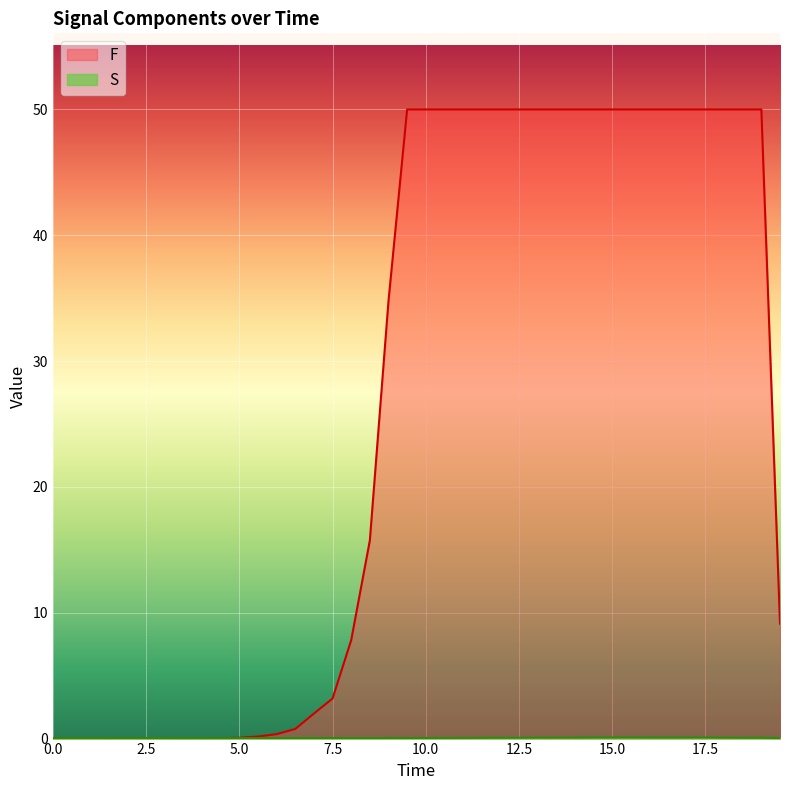

How many lines are shown in the chart?

2